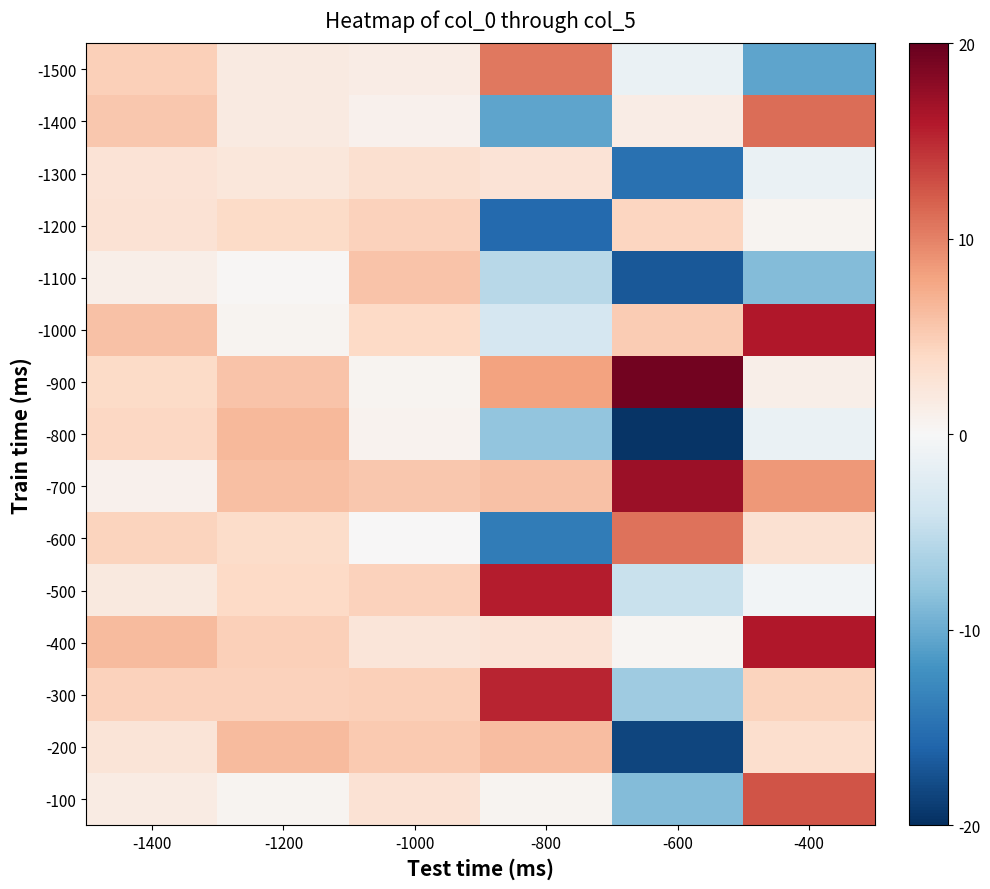

List the series in order of their peak value, lowest first.

-1300, -1200, -1100, -200, -800, -1500, -600, -1400, -100, -300, -500, -1000, -400, -700, -900